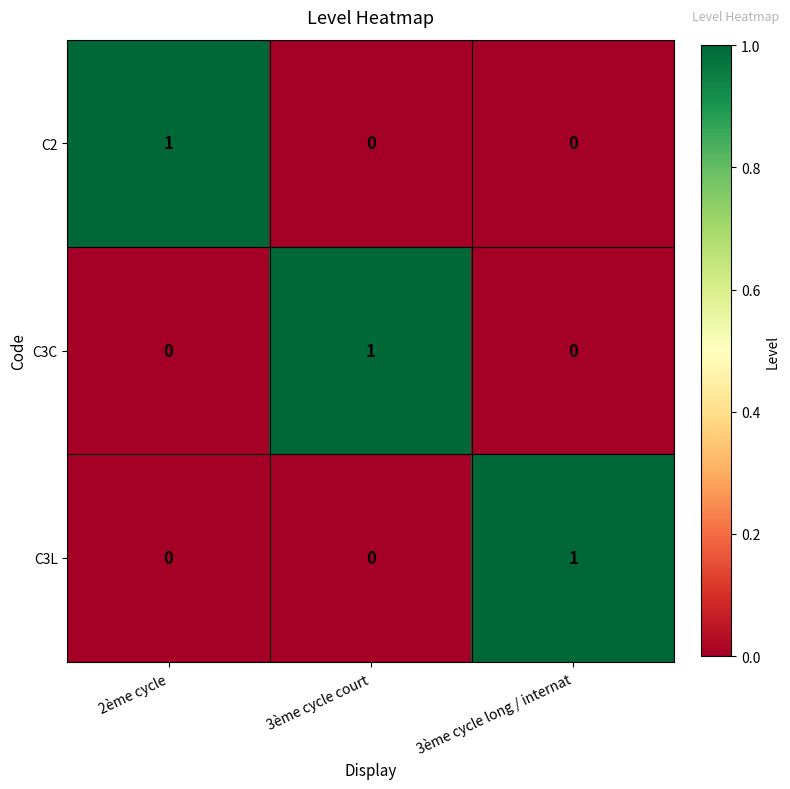

The value of C3C at 3ème cycle court is 2. True or false?

False